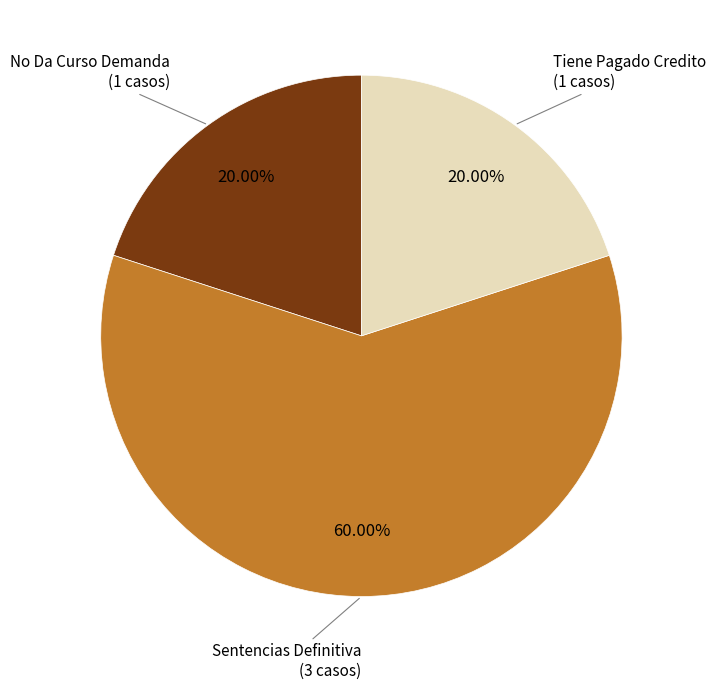

Is there any slice that represents more than half of the pie?

Yes